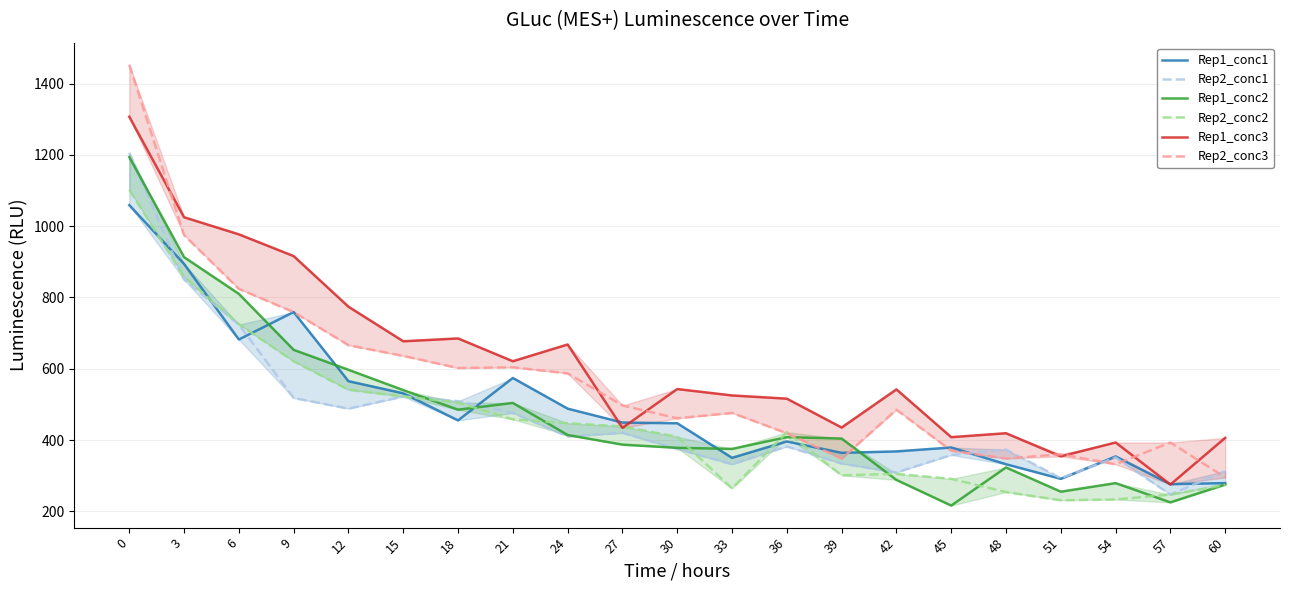

Is this an area chart (filled region under the line)?

No